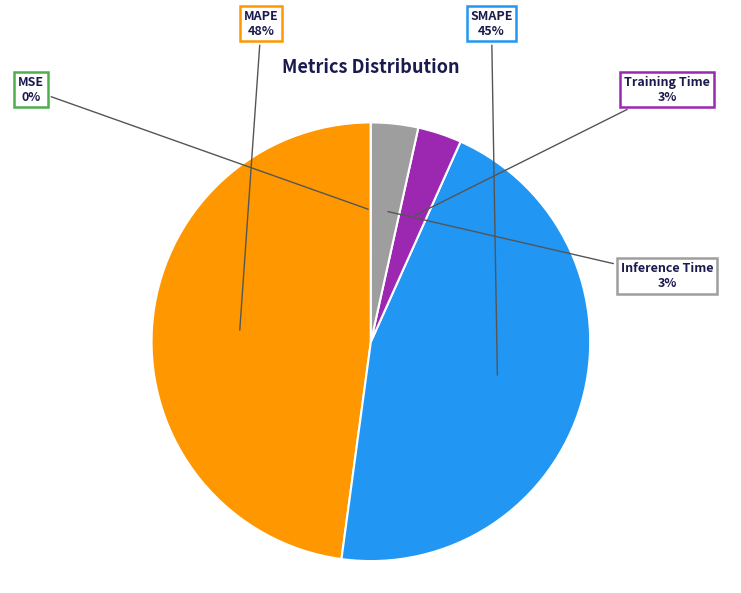

True or false: MAPE accounts for 48% of the total.

True